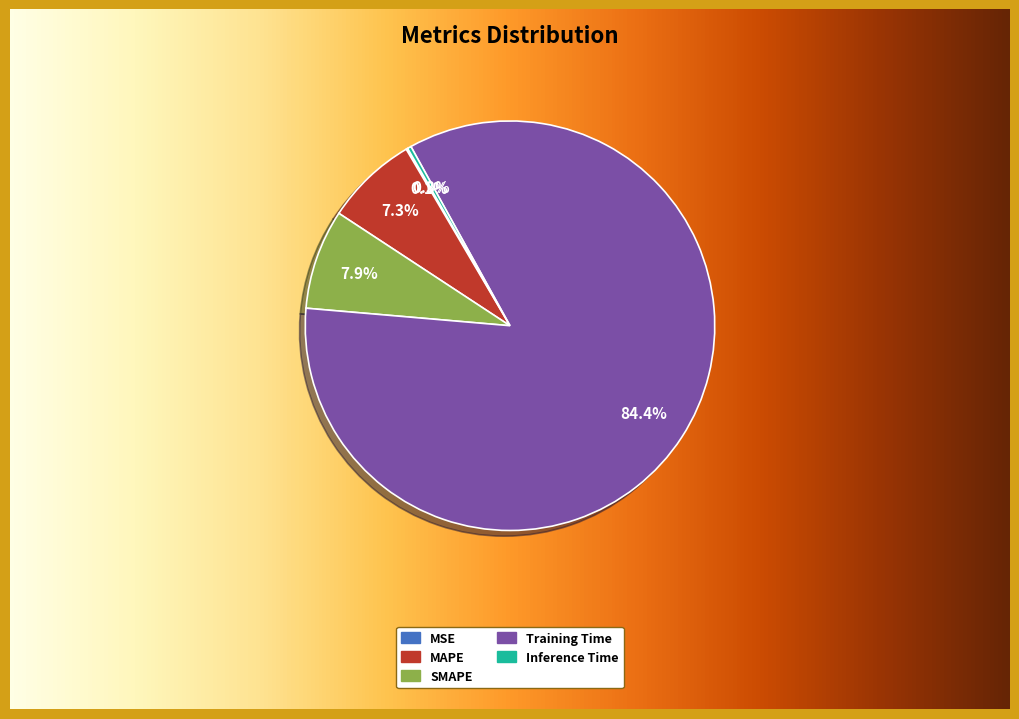

Does any single category account for the majority?

Yes